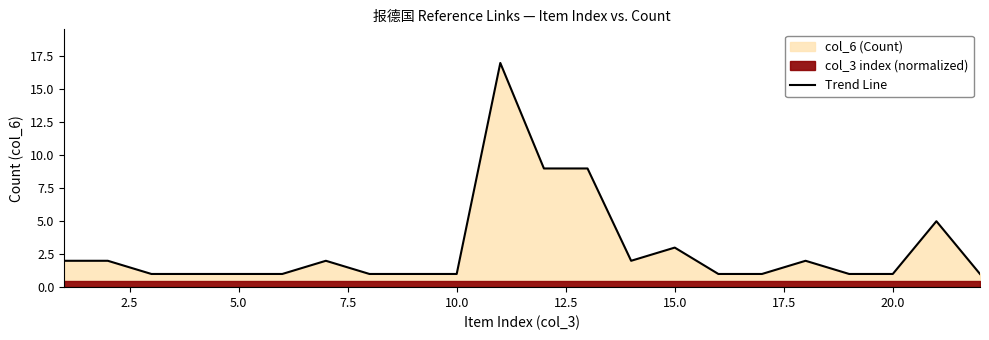

What is the difference between the maximum and minimum values?

16